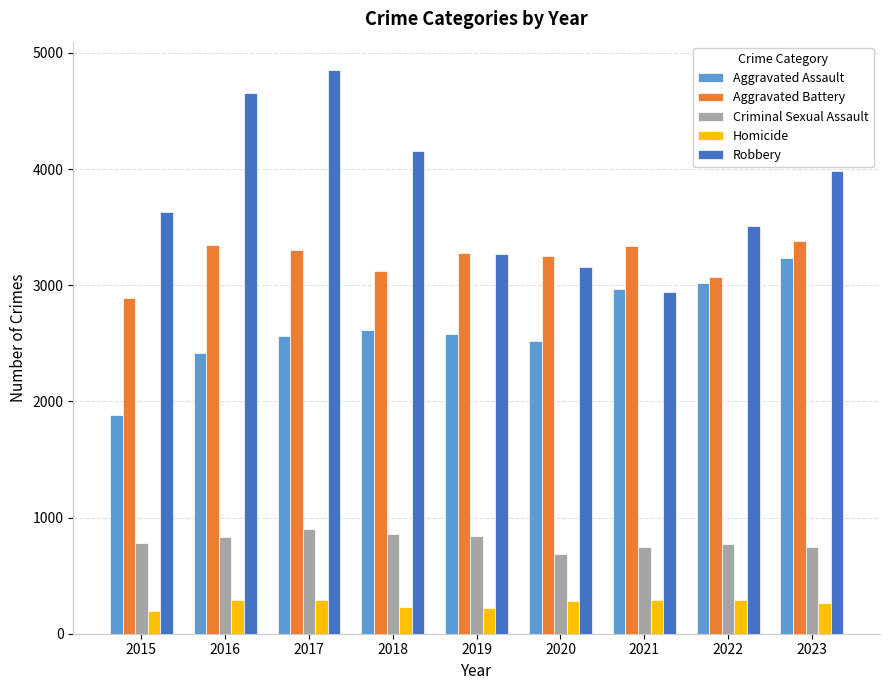

What is the greatest value displayed?

4854